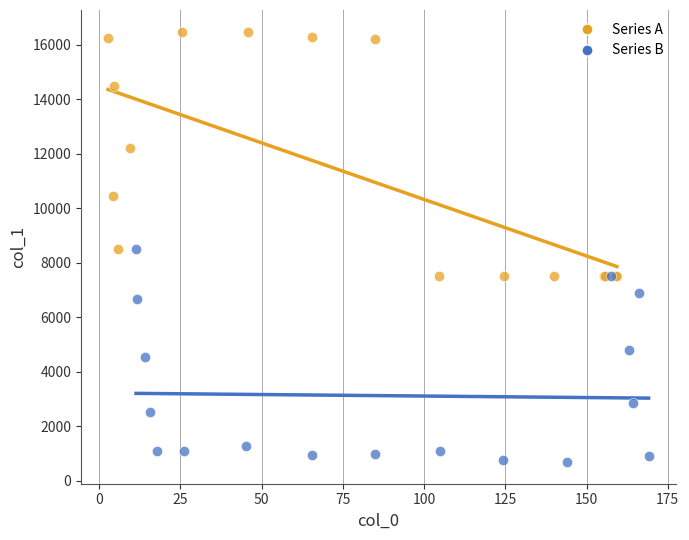

Which series has the widest spread of Y values?

Series A